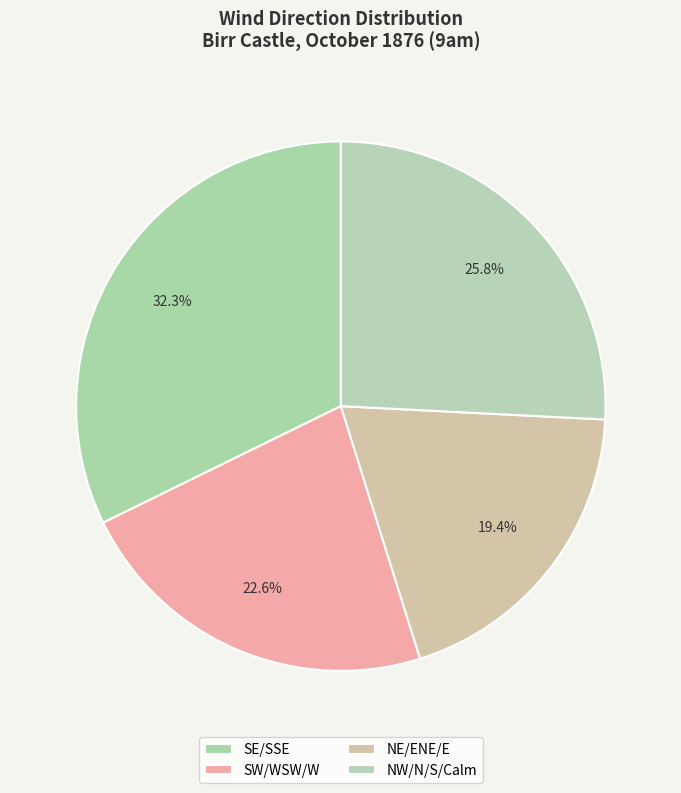

Count the number of slices in the pie.

4